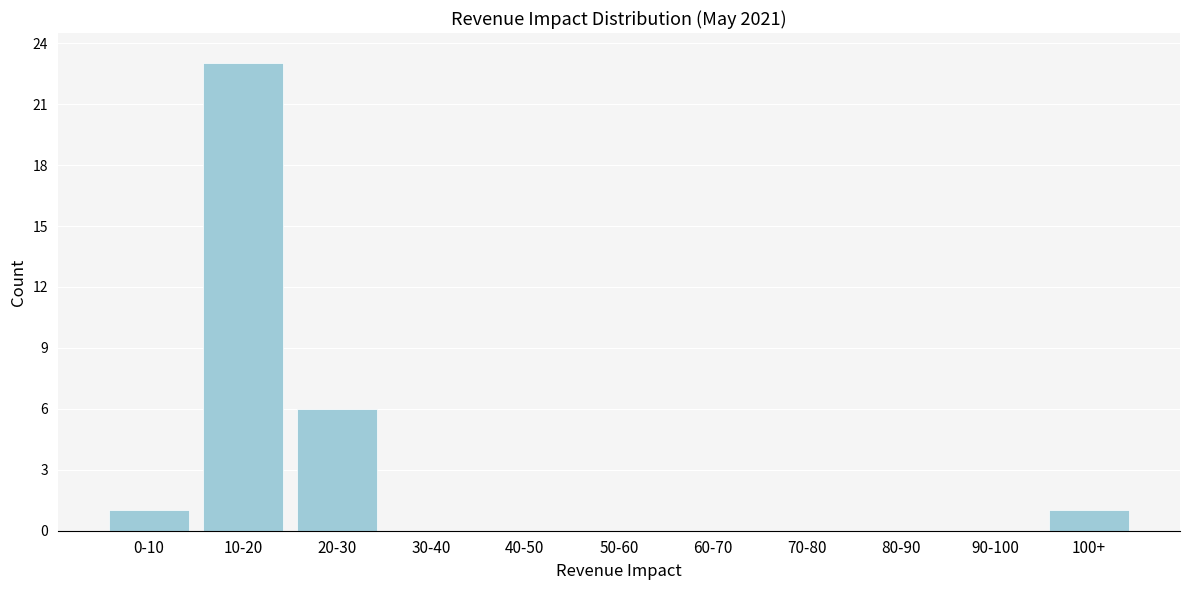

Reading left to right, what are all the values shown in this chart?

0-10=1	10-20=23	20-30=6	30-40=0	40-50=0	50-60=0	60-70=0	70-80=0	80-90=0	90-100=0	100+=1